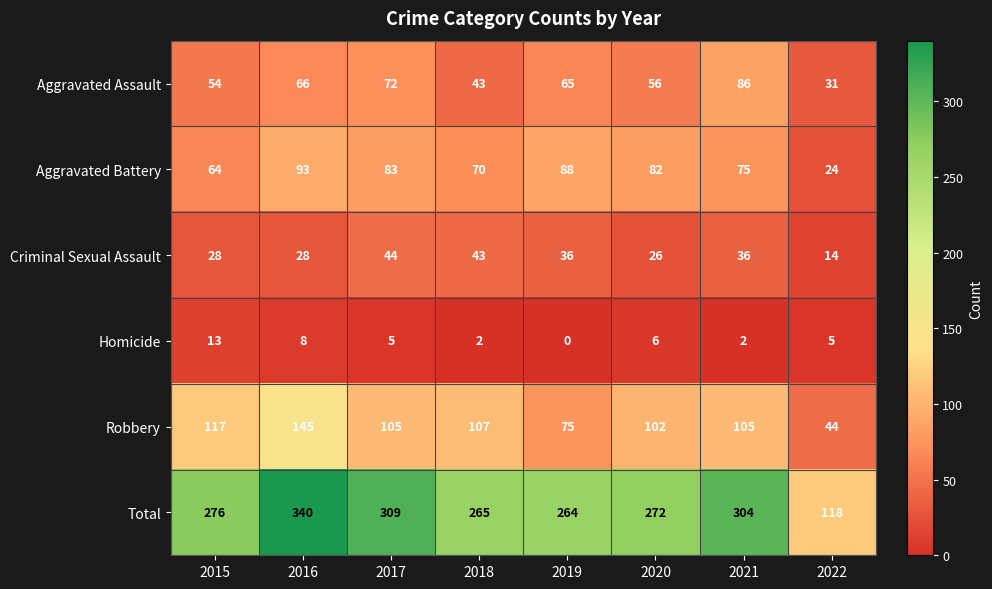

Which series has the largest range (max minus min)?

Total